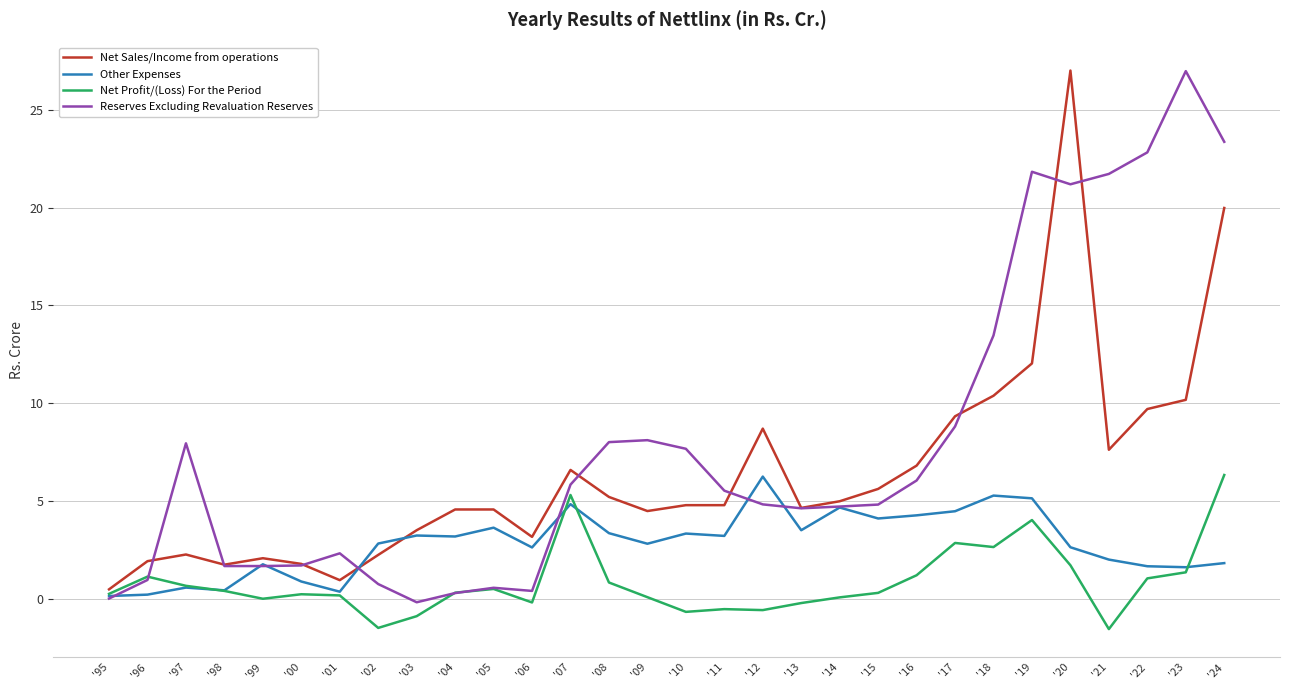

How many intersections are there between Other Expenses and Net Sales/Income from operations?

2